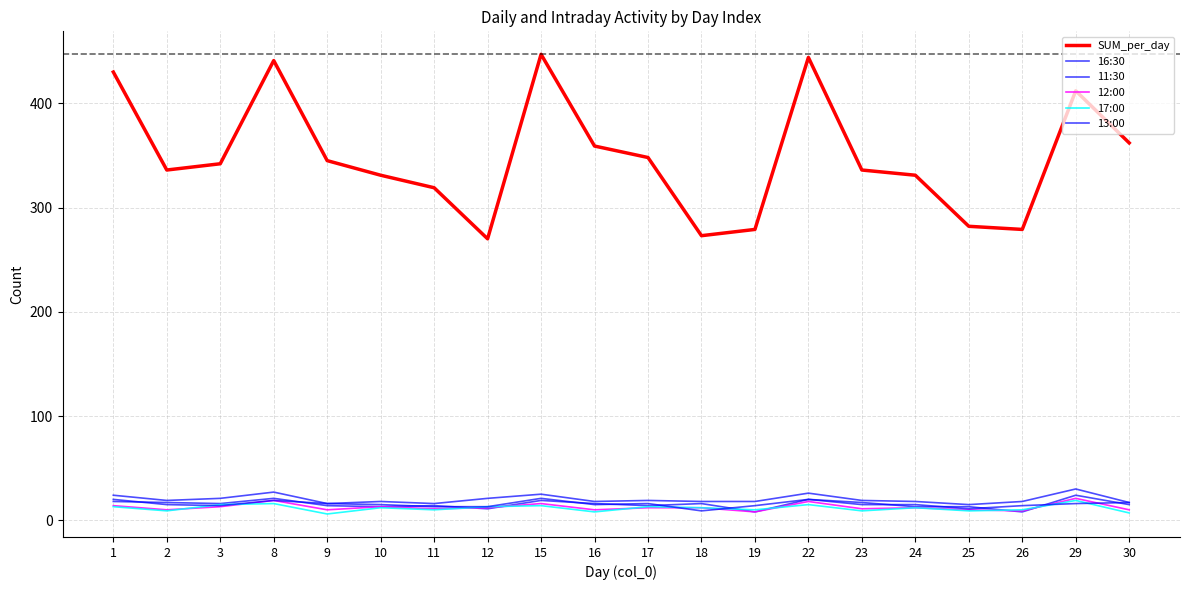

Reading left to right, transcribe all the data shown in this chart.

SUM_per_day: 1=430	2=336	3=342	8=441	9=345	10=331	11=319	12=270	15=447	16=359	17=348	18=273	19=279	22=444	23=336	24=331	25=282	26=279	29=412	30=362
16:30: 1=18	2=17	3=16	8=21	9=14	10=13	11=14	12=11	15=19	16=16	17=14	18=16	19=8	22=20	23=17	24=13	25=13	26=8	29=24	30=15
11:30: 1=24	2=19	3=21	8=27	9=16	10=18	11=16	12=21	15=25	16=18	17=19	18=18	19=18	22=26	23=19	24=18	25=15	26=18	29=30	30=17
12:00: 1=14	2=10	3=13	8=19	9=10	10=13	11=11	12=12	15=16	16=10	17=12	18=12	19=8	22=18	23=11	24=12	25=10	26=9	29=21	30=10
17:00: 1=13	2=9	3=15	8=16	9=6	10=12	11=10	12=13	15=14	16=8	17=13	18=12	19=10	22=15	23=9	24=12	25=9	26=10	29=19	30=7
13:00: 1=20	2=15	3=14	8=19	9=16	10=15	11=13	12=13	15=21	16=15	17=16	18=9	19=14	22=20	23=15	24=15	25=11	26=14	29=16	30=17